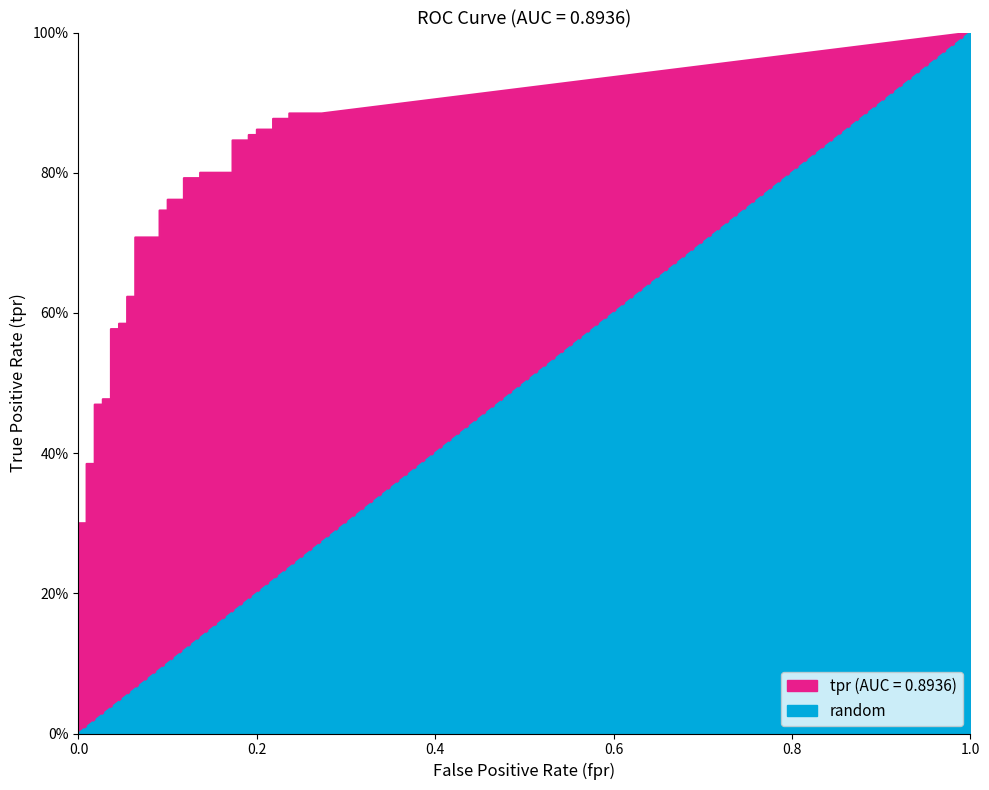

Which series changed the most between 1 and 4?

tpr